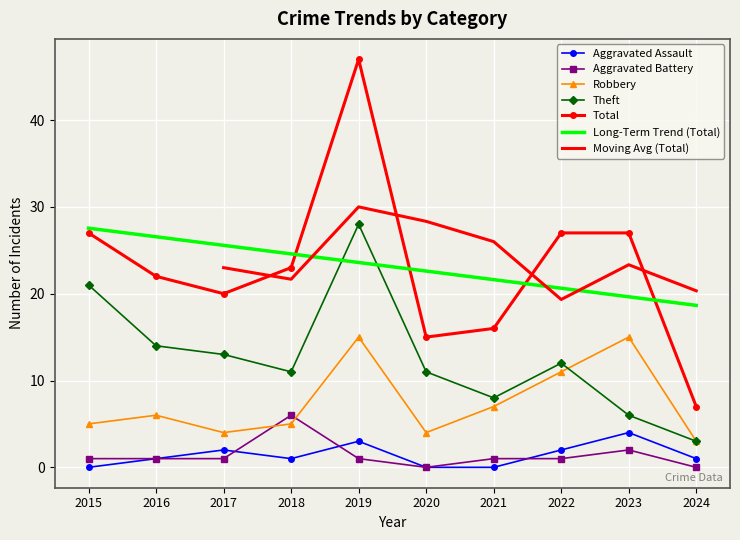

True or false: Total has a value of 23 at 2020.

False